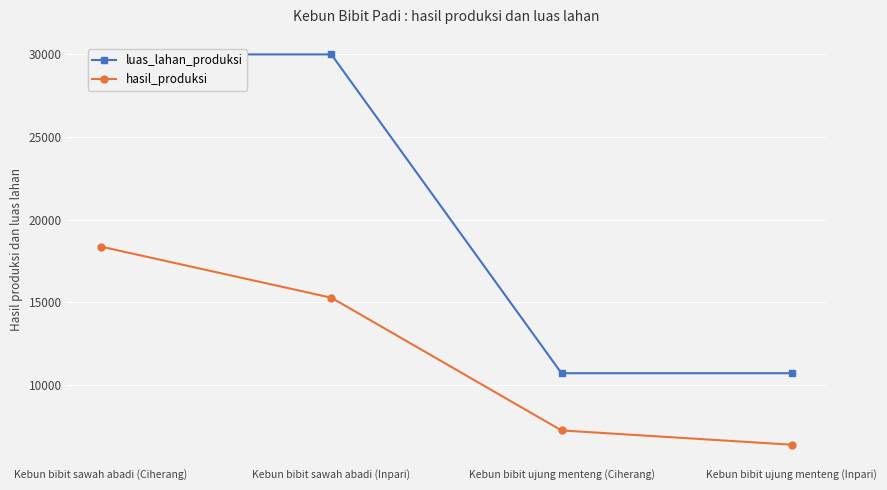

True or false: luas_lahan_produksi and hasil_produksi cross at least once.

False